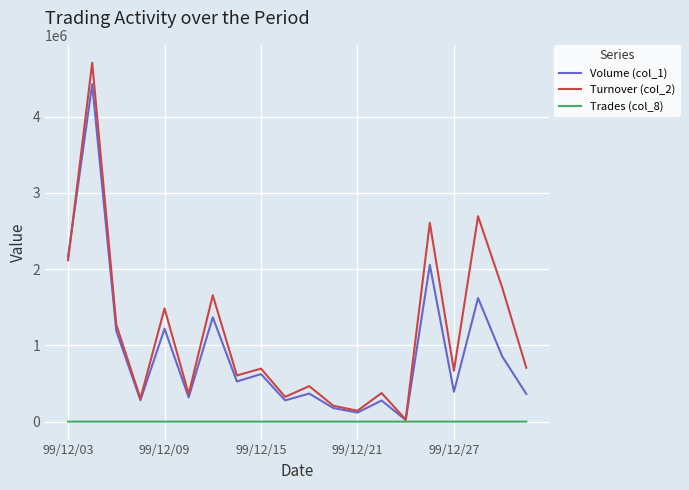

Which series has the widest spread of values?

Turnover (col_2)